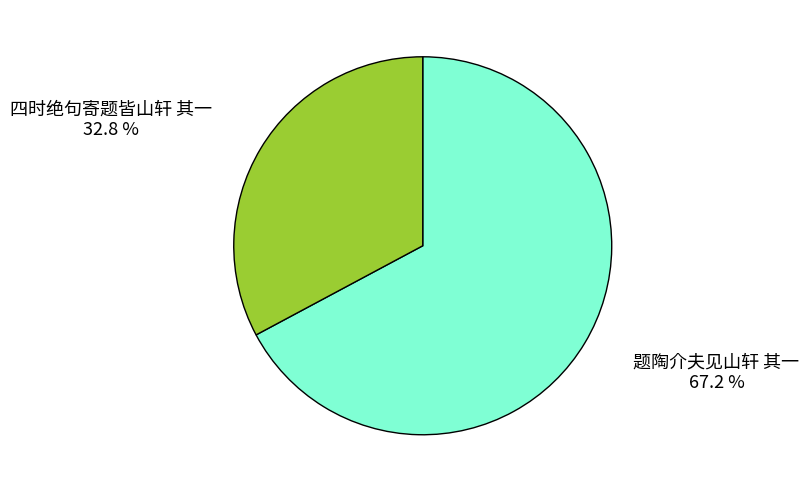

Which slice is the smallest?

四时绝句寄题皆山轩 其一